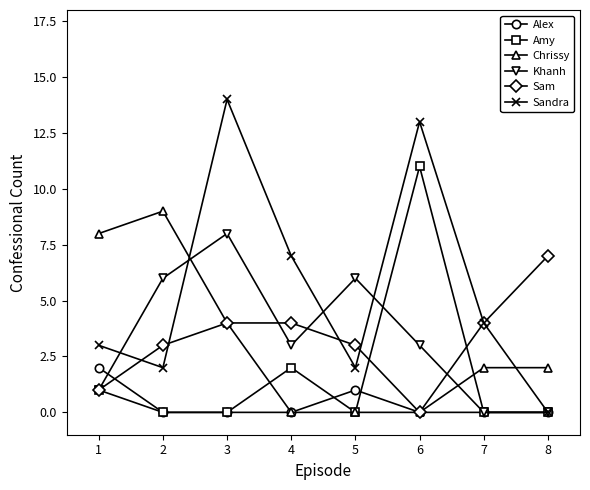

How many intersections are there between Chrissy and Sandra?

2